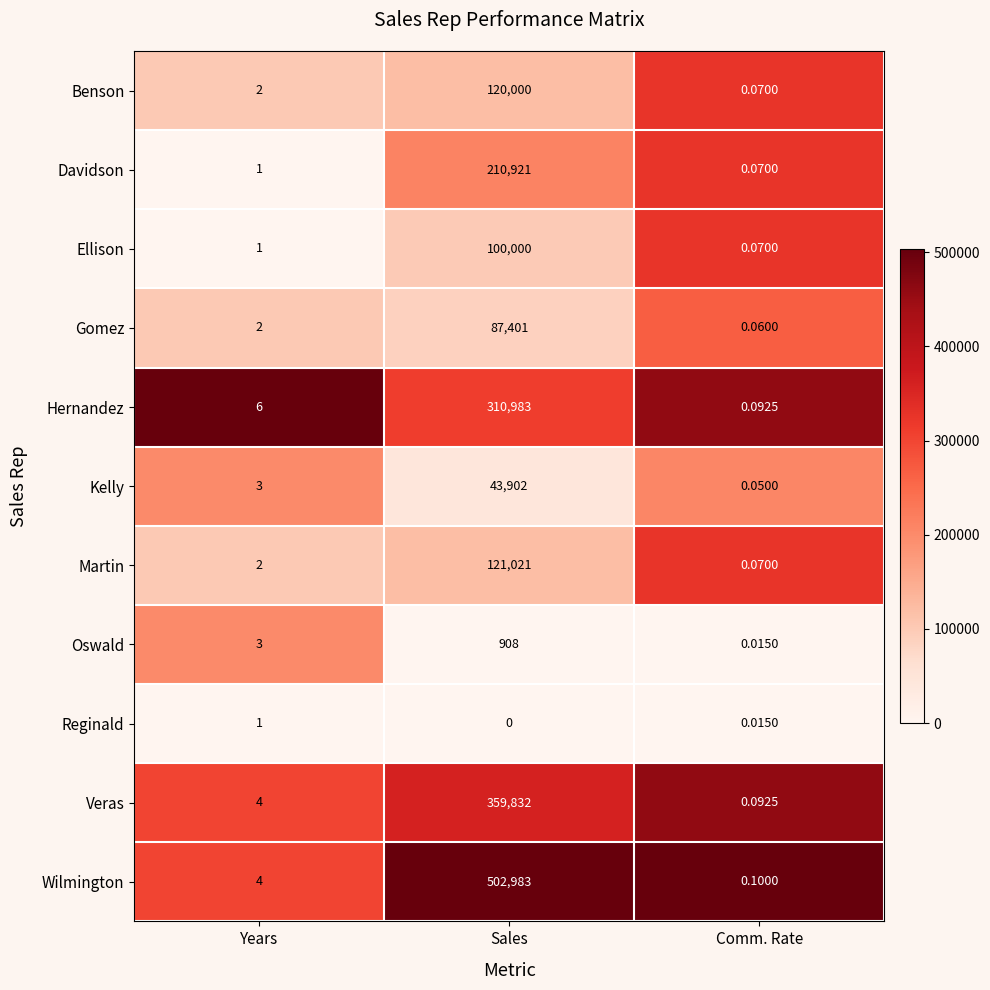

Which category has the highest value across all series?

Sales